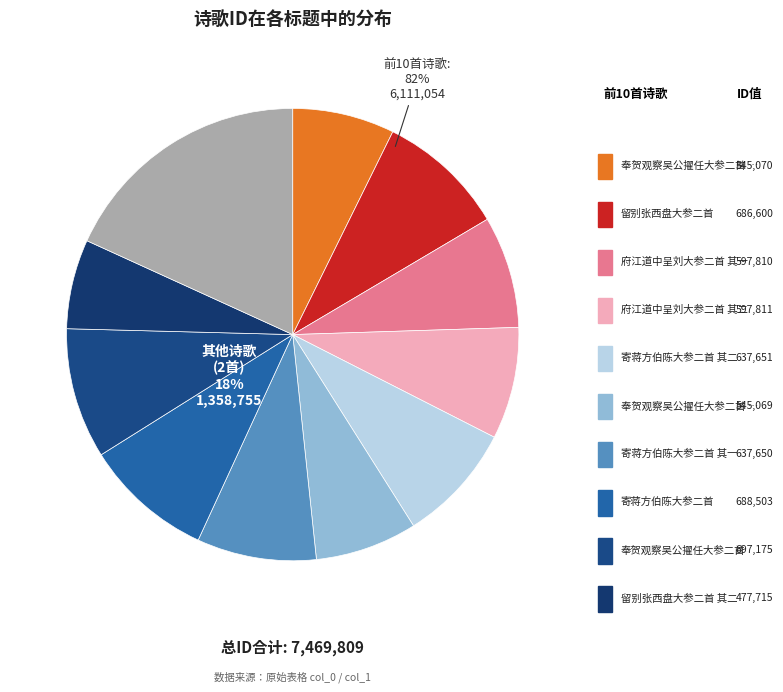

Approximately how many times larger is the value at 寄蒋方伯陈大参二首 其一 compared to 府江道中呈刘大参二首 其二?

1.1